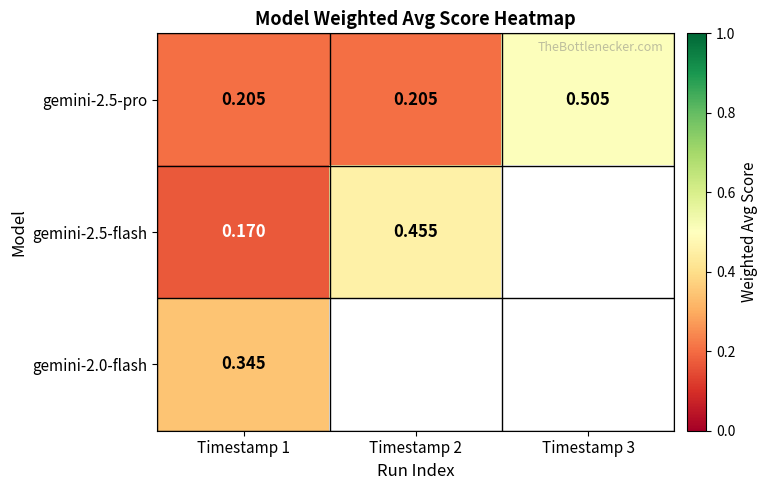

Between Timestamp 1 and Timestamp 2, which is larger?

Timestamp 1